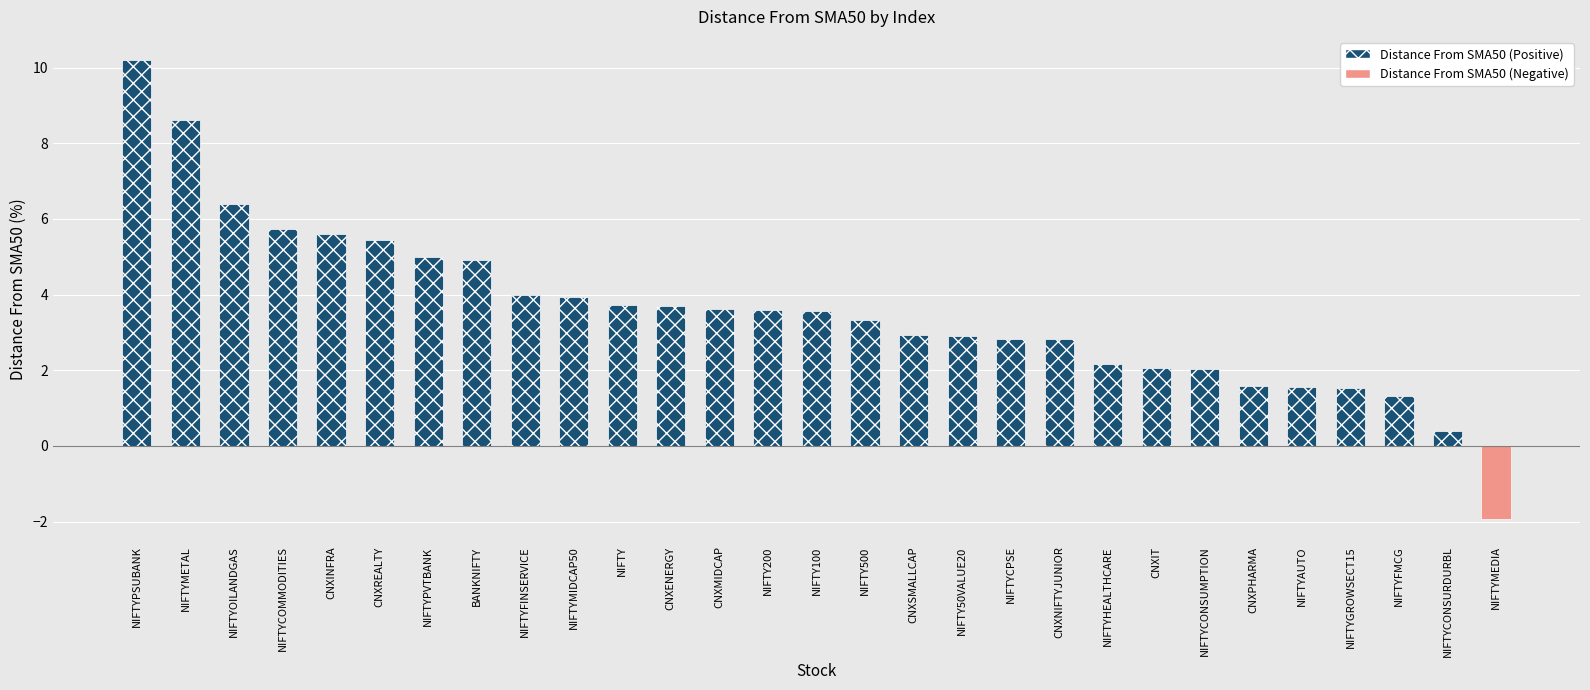

What position from the left is NIFTY200?

14